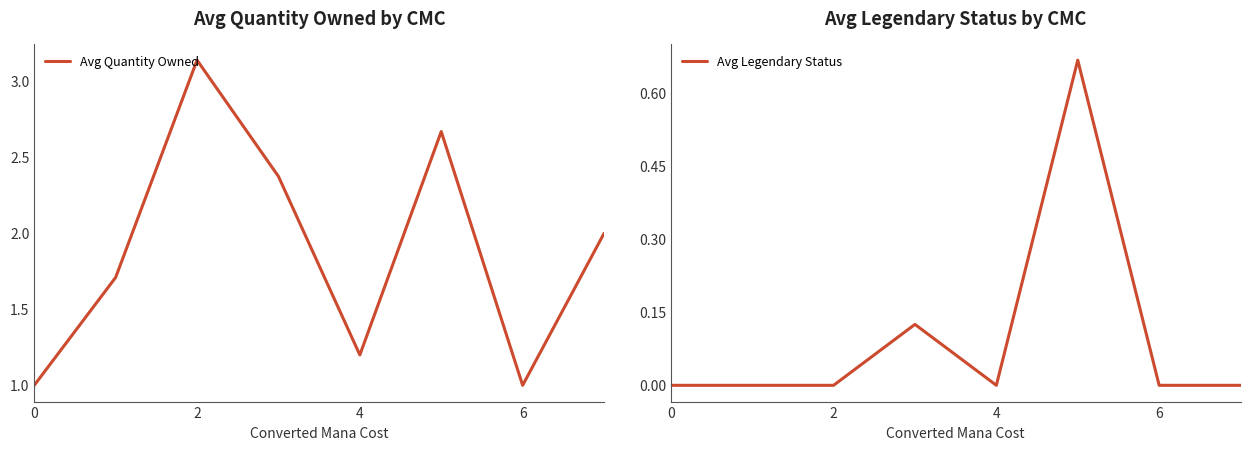

True or false: Avg Legendary Status has a value of 0.0 at 2.

True